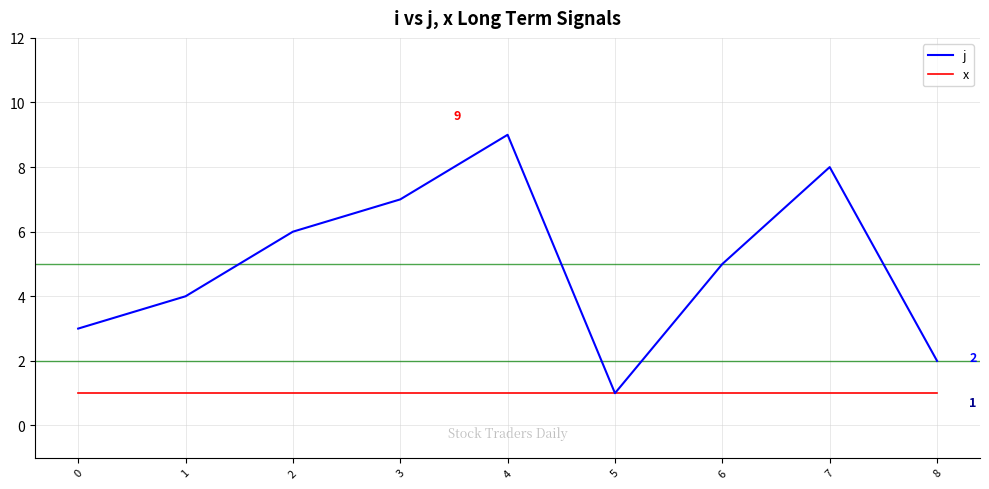

What is the highest value of the j series?

9